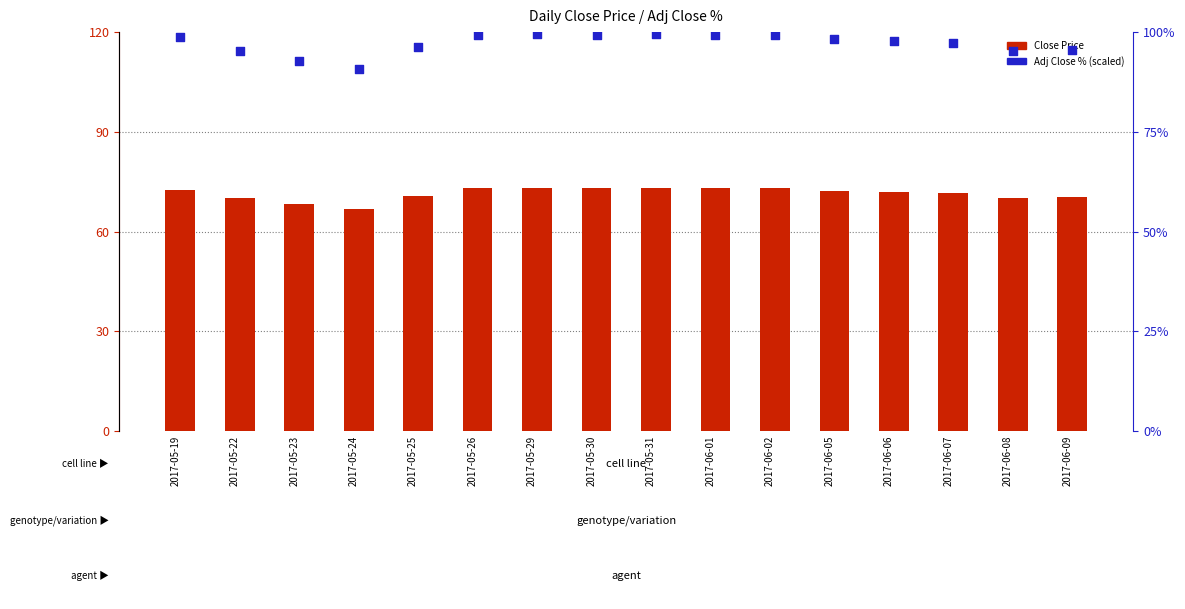

Which series has the largest total across all categories?

Adj Close %